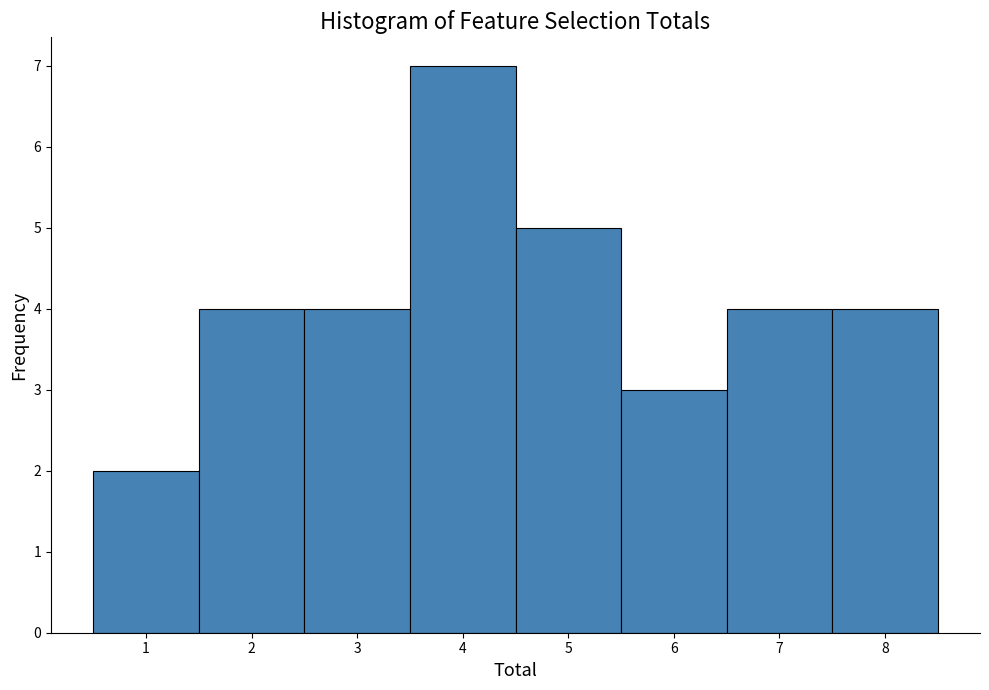

Which range on the x-axis has the tallest bar?

3.5 to 4.5